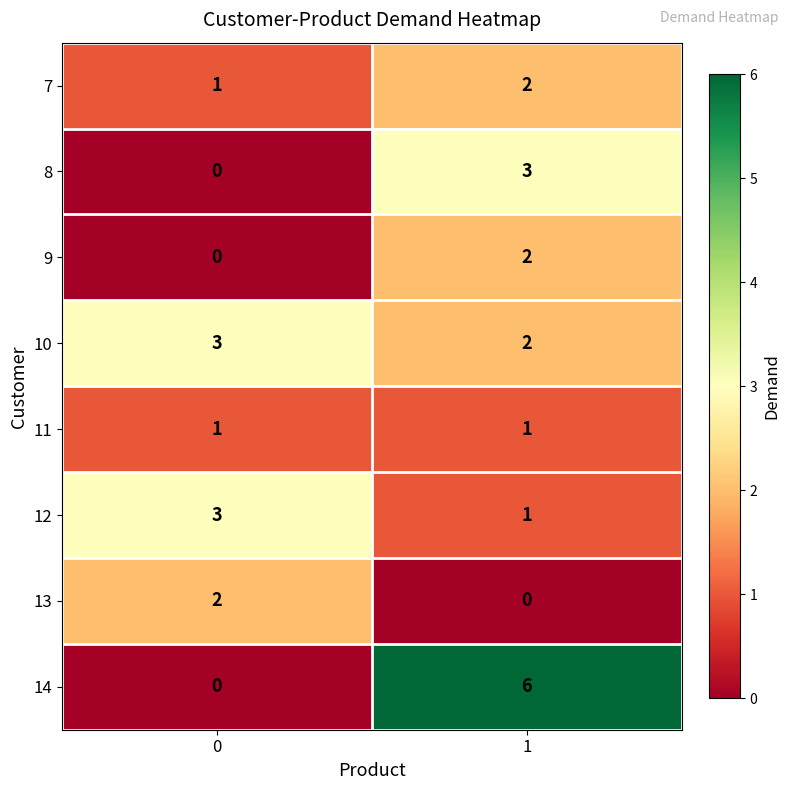

At how many categories does at least one series exceed 2?

2